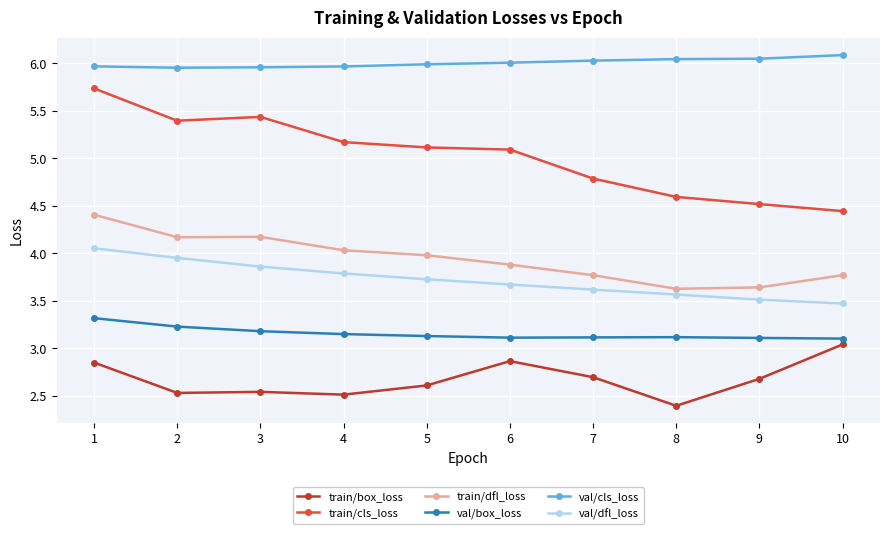

What is the difference between the second highest and minimum values in the val/dfl_loss series?

0.5